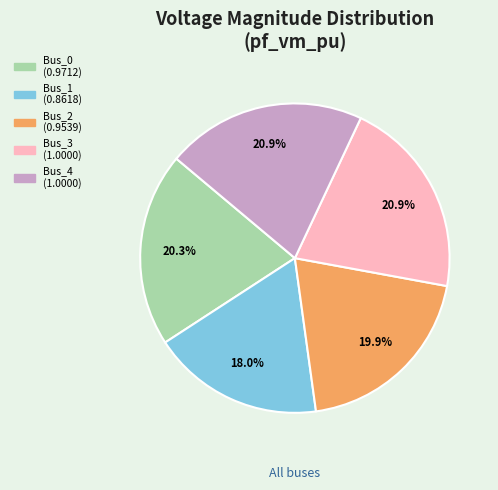

Which category has the smallest portion of the pie?

Bus_1